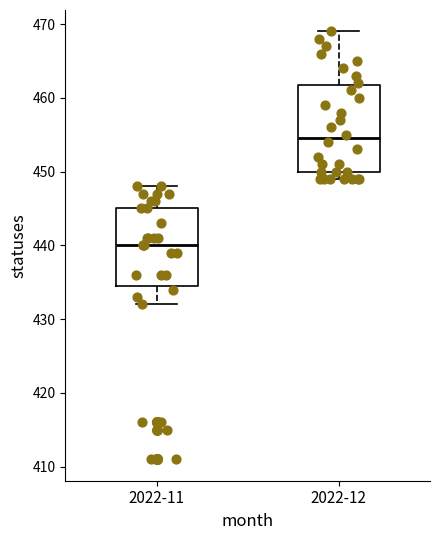

Reading left to right, transcribe this box plot: for each box, give where its median line is, the range the box spans, and where its two whiskers end, as read against the y-axis. The values are not printed on the chart, so give them approximately, as read against the axis.

2022-11: median 440, box 435 to 445, whiskers 432 to 448
2022-12: median 455, box 450 to 462, whiskers 449 to 469